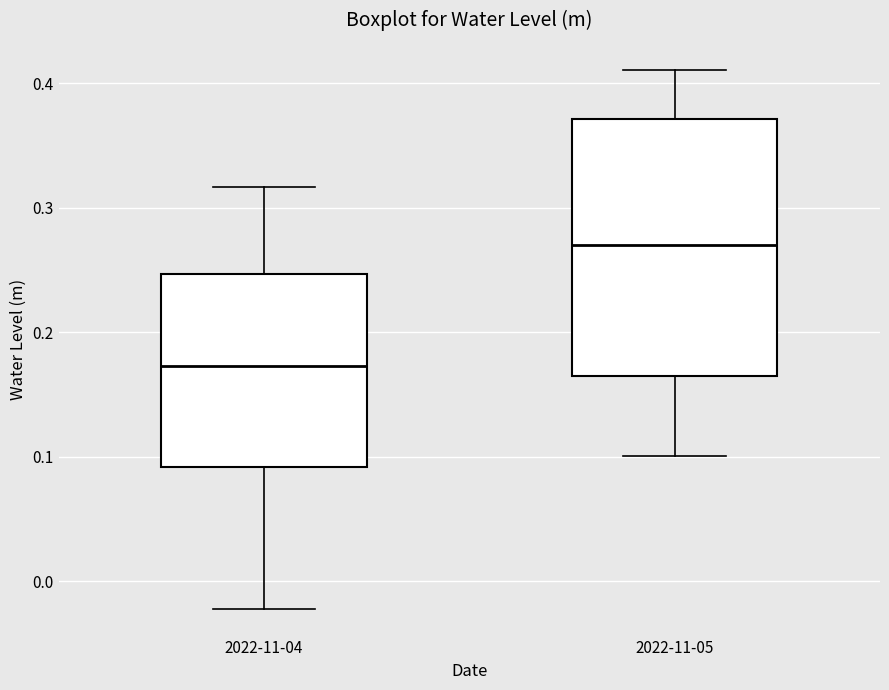

Where is the upper edge of the box for 2022-11-05 on the y-axis? The values are not printed on the chart, so give them approximately, as read against the axis.

0.37